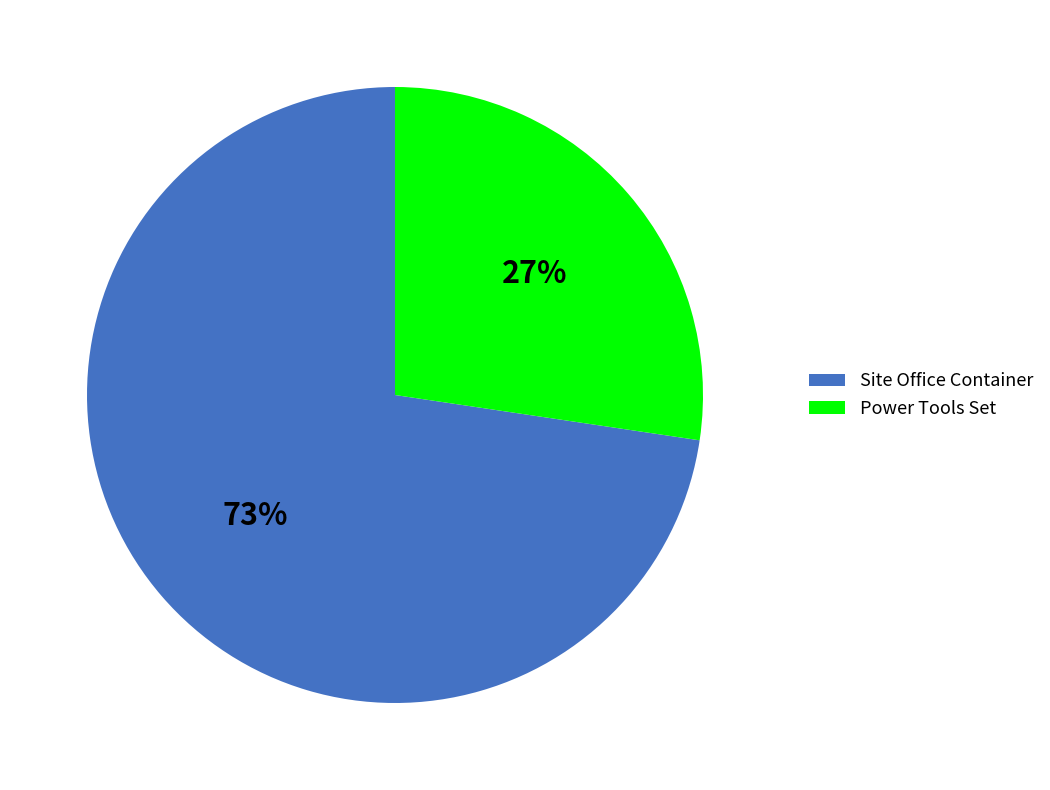

What is the smallest slice in the pie chart?

Power Tools Set